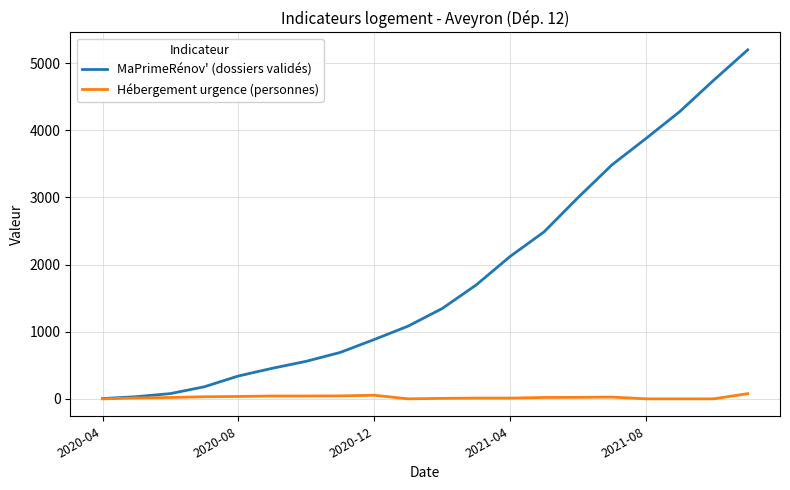

What are all the series names shown in the legend?

MaPrimeRénov' (dossiers validés), Hébergement urgence (personnes)